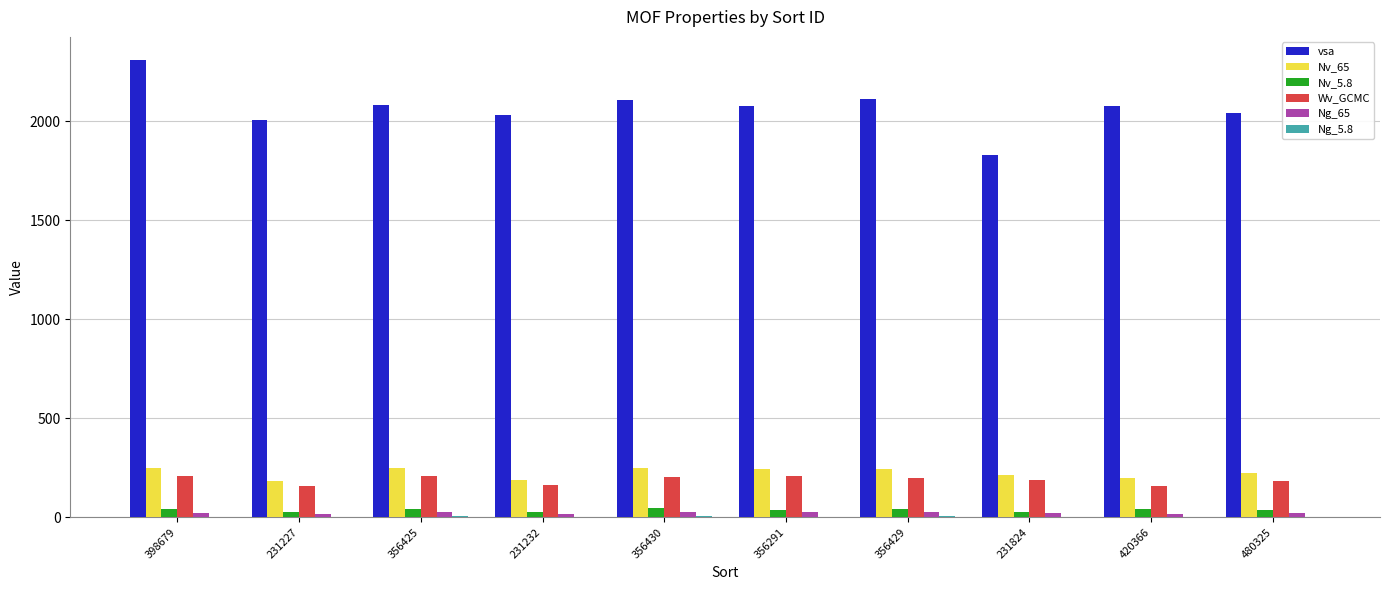

Count the number of data series in this chart.

6